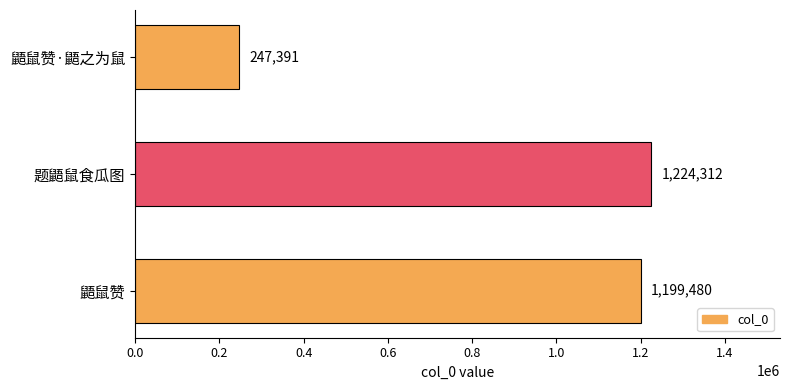

Is it true that the value at 题鼯鼠食瓜图 is 507560?

False